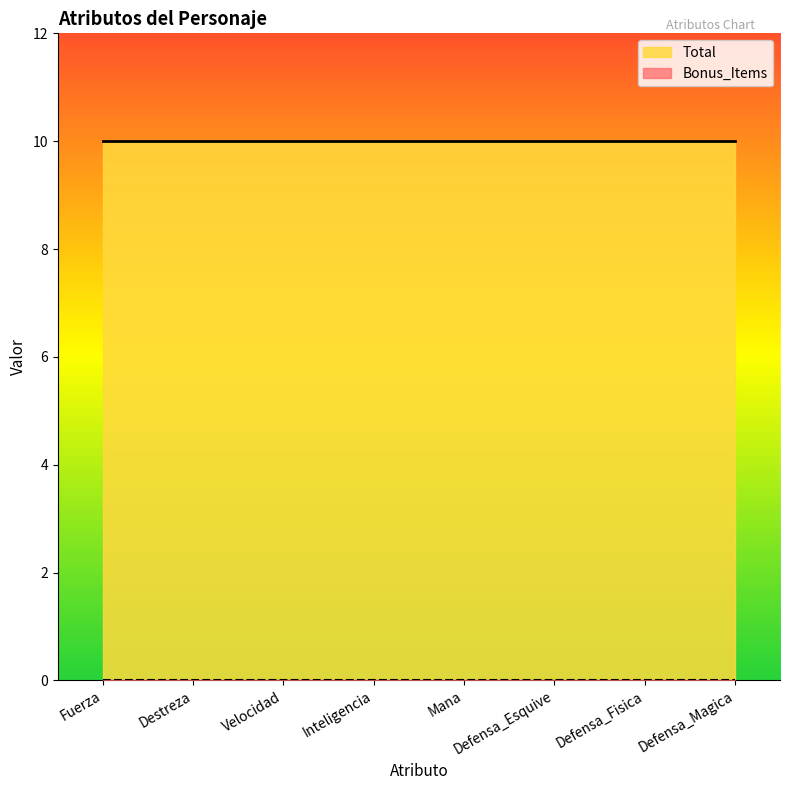

True or false: Total and Bonus_Items cross at least once.

False